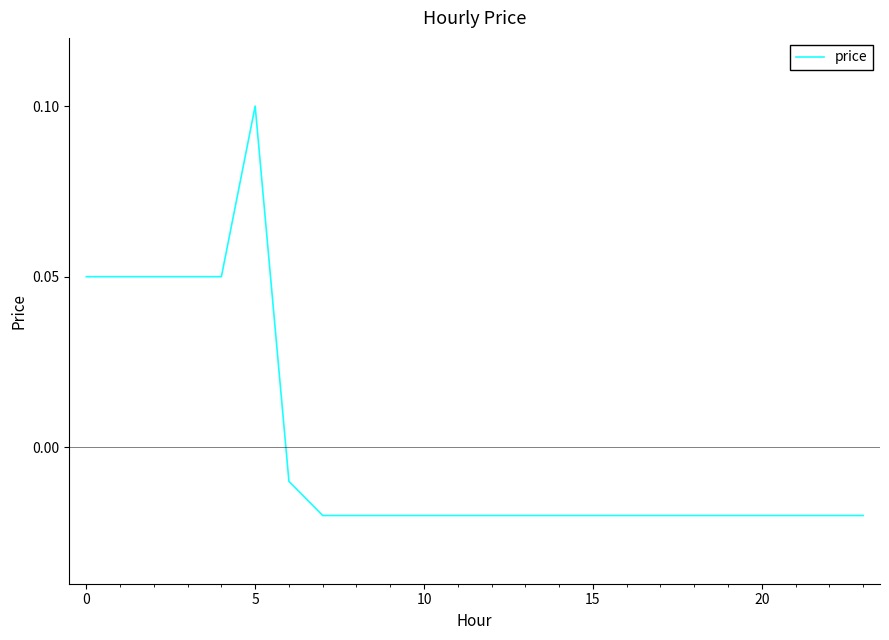

Reading left to right, extract all data points from this chart.

0.1	0.1	0.1	0.1	0.1	0.1	-0.0	-0.0	-0.0	-0.0	-0.0	-0.0	-0.0	-0.0	-0.0	-0.0	-0.0	-0.0	-0.0	-0.0	-0.0	-0.0	-0.0	-0.0